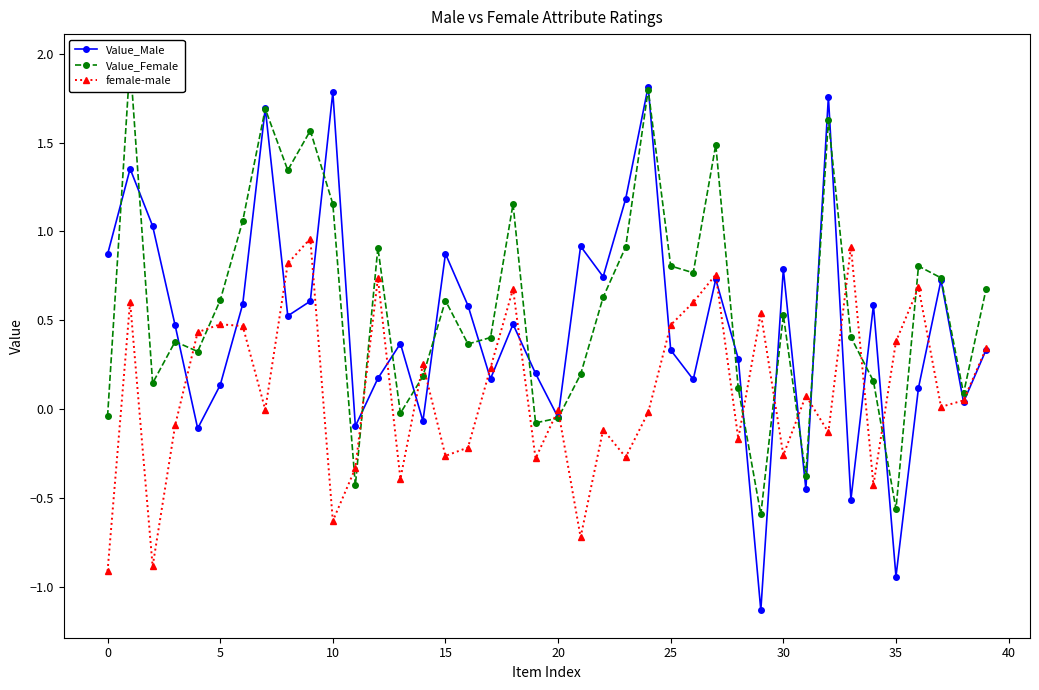

How many data points in Value_Male are less than 0?

8